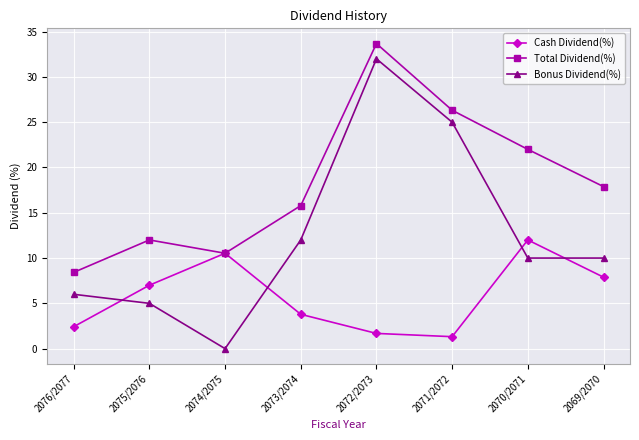

At how many categories does at least one series exceed 21?

3